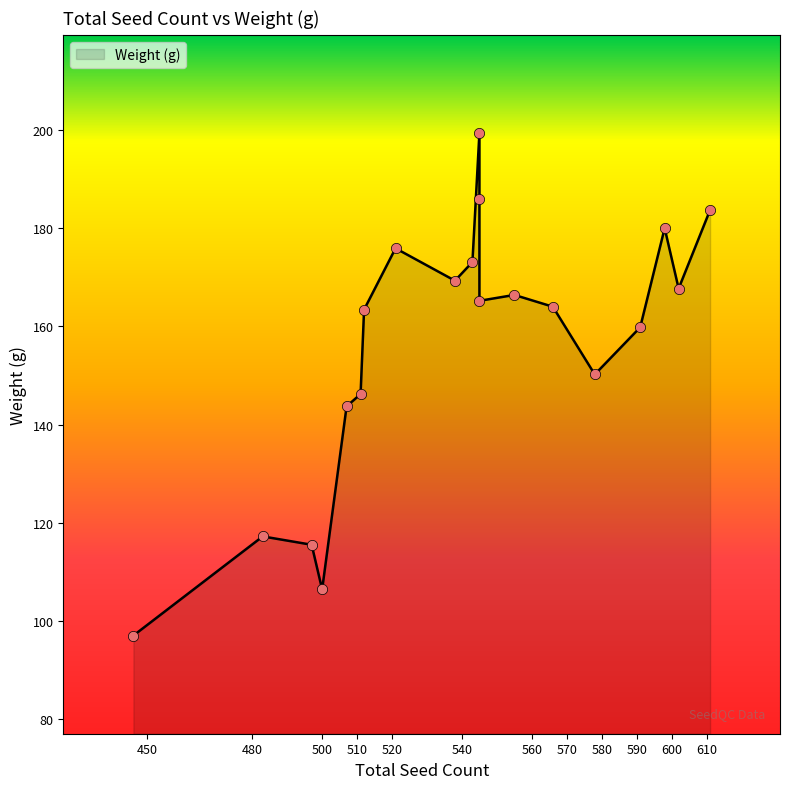

Which has a higher value, 598 or 578?

598